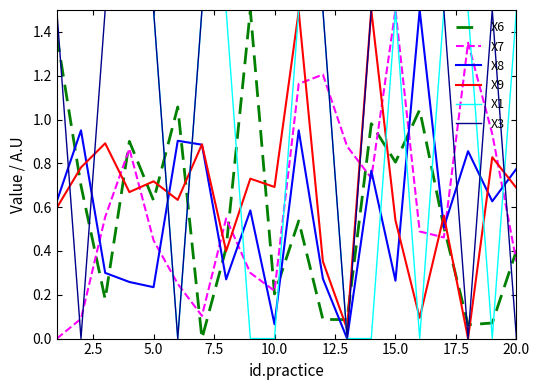

How many categories are shown in the chart?

20